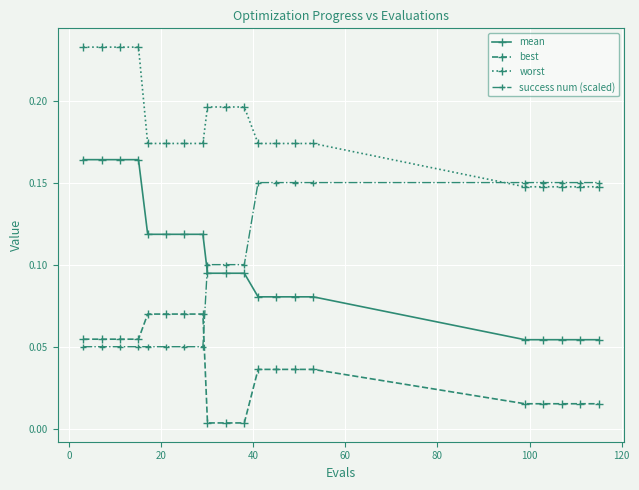

What is the sum of all mean values?

2.0